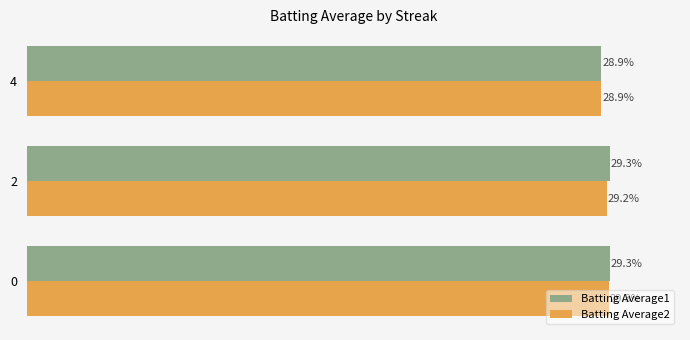

Reading left to right, extract all data points from this chart.

Batting Average1: 0.3	0.3	0.3
Batting Average2: 0.3	0.3	0.3